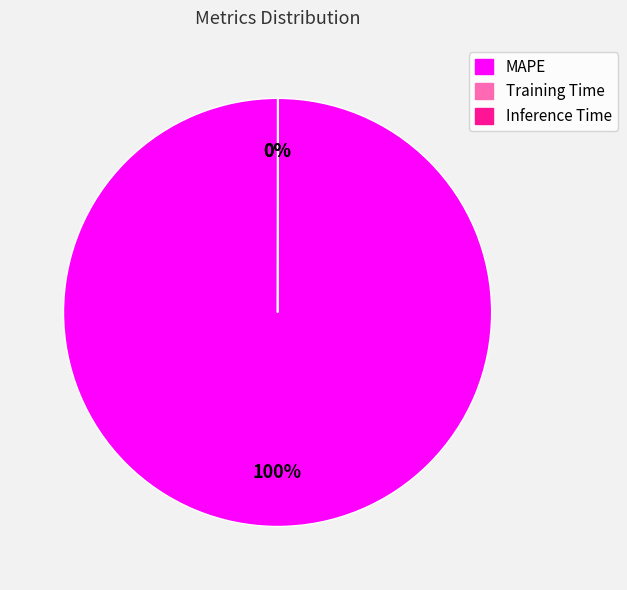

What is the majority slice?

MAPE